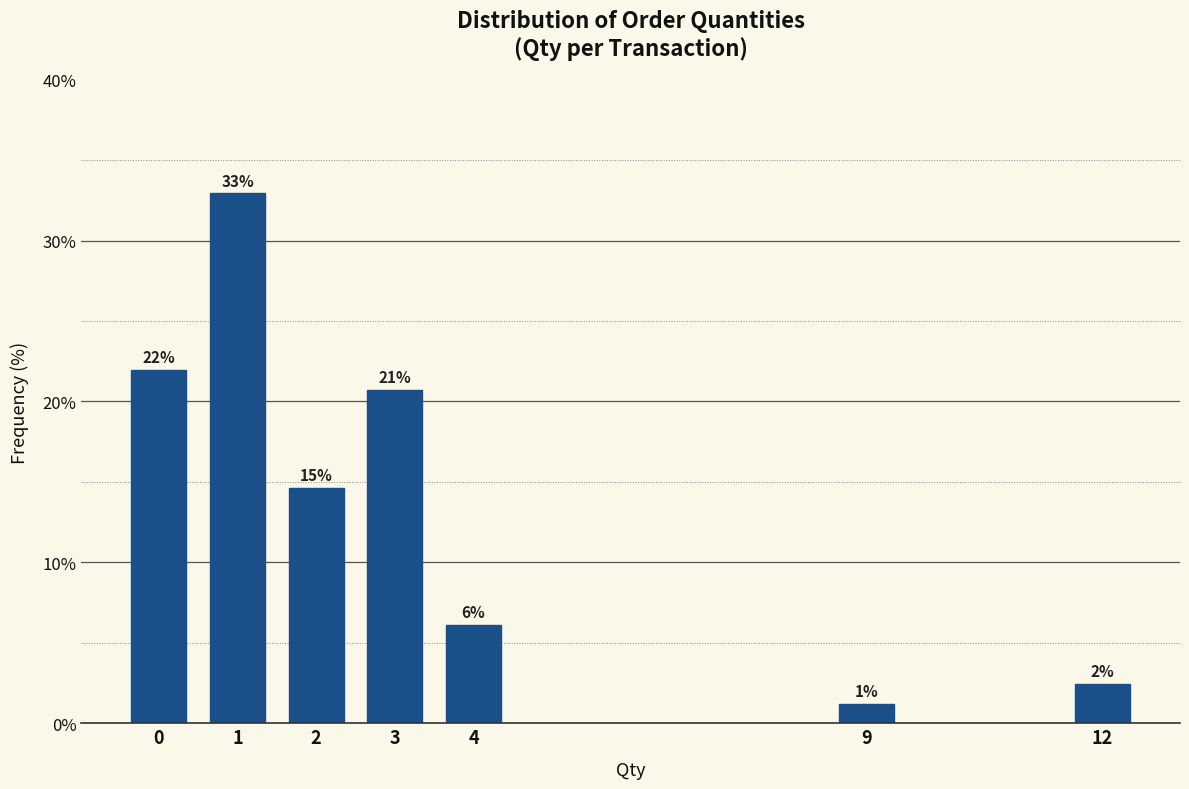

Are the bars horizontal?

No